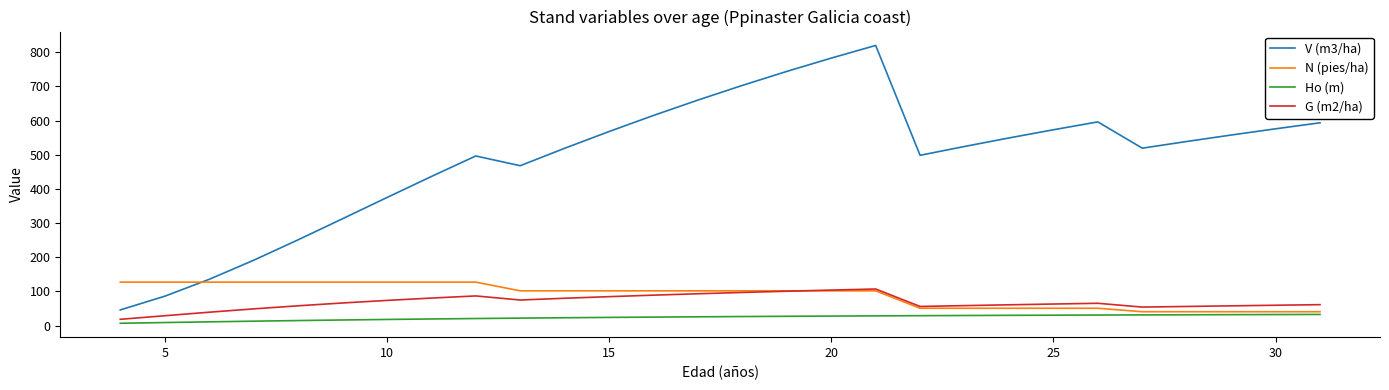

What is the greatest value displayed?

819.6